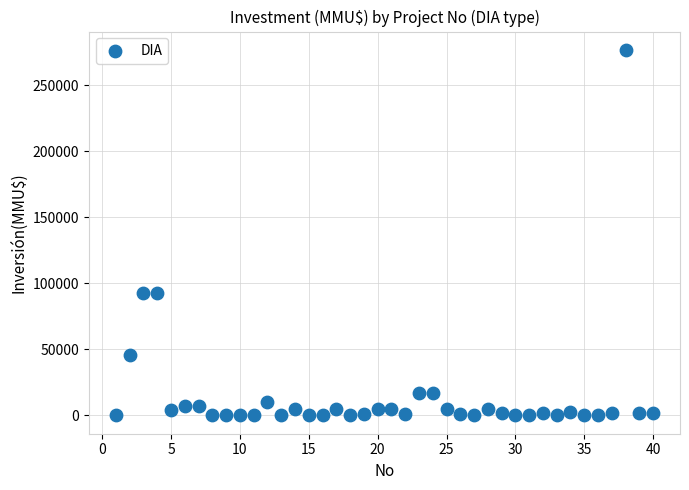

What is the range of Y values (max minus min)?

277000